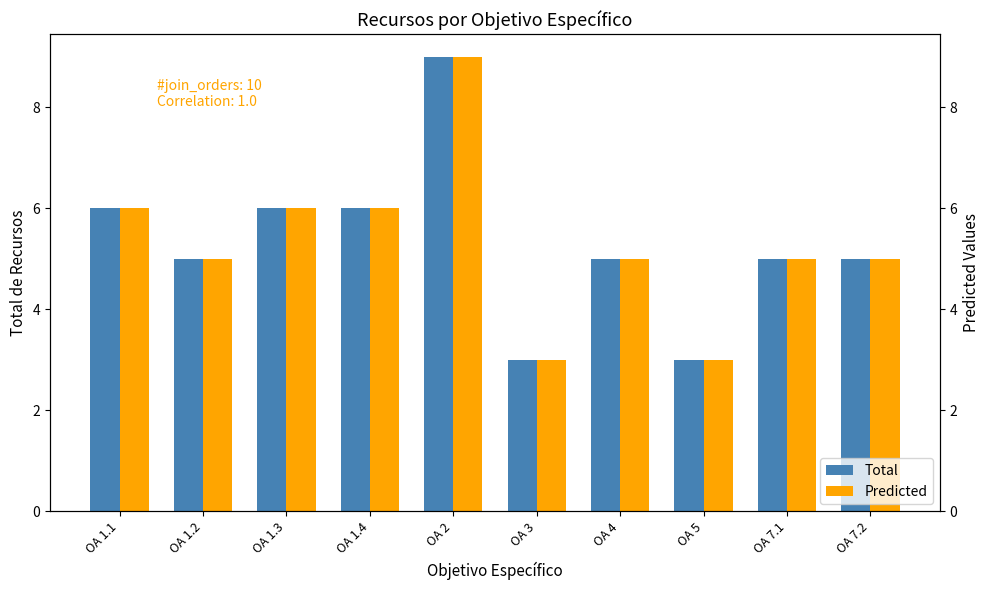

At OA 1.4, list the series in order from smallest to largest.

Total, Predicted